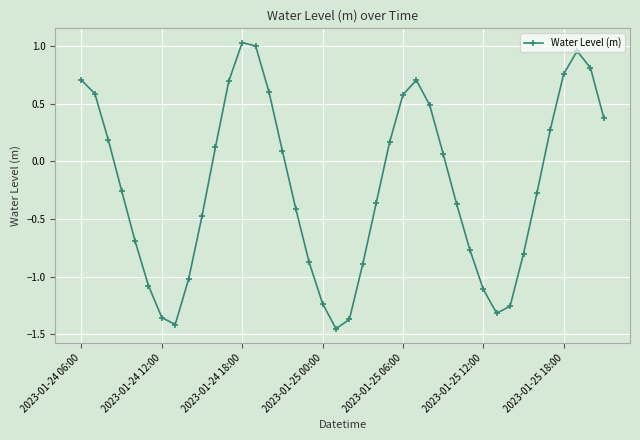

What is the value of the 25th point from the left?

0.6